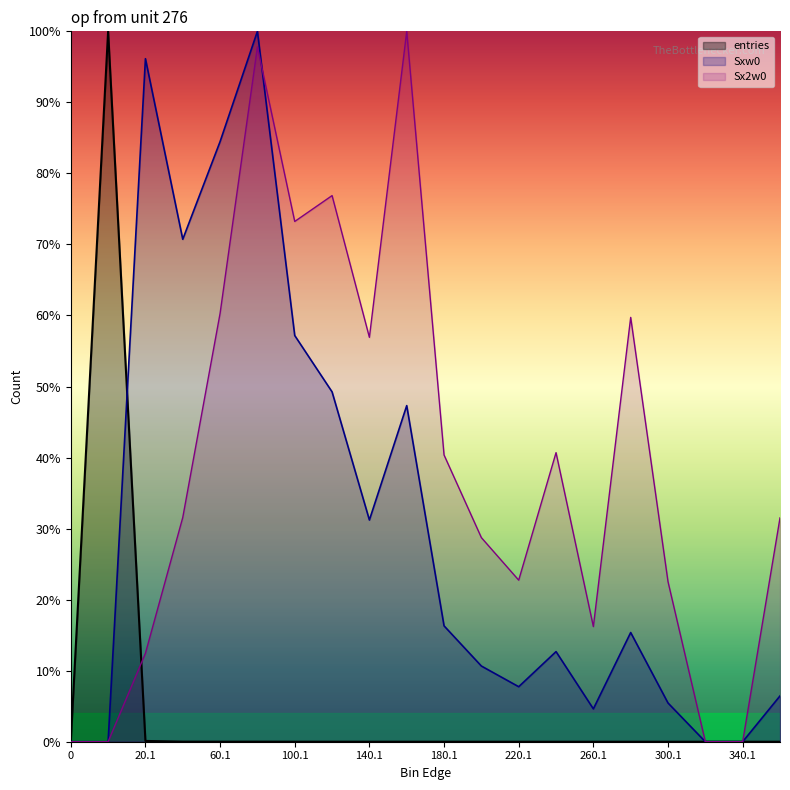

What is the difference between the second highest and second lowest values in the Sx2w0 series?

1.0